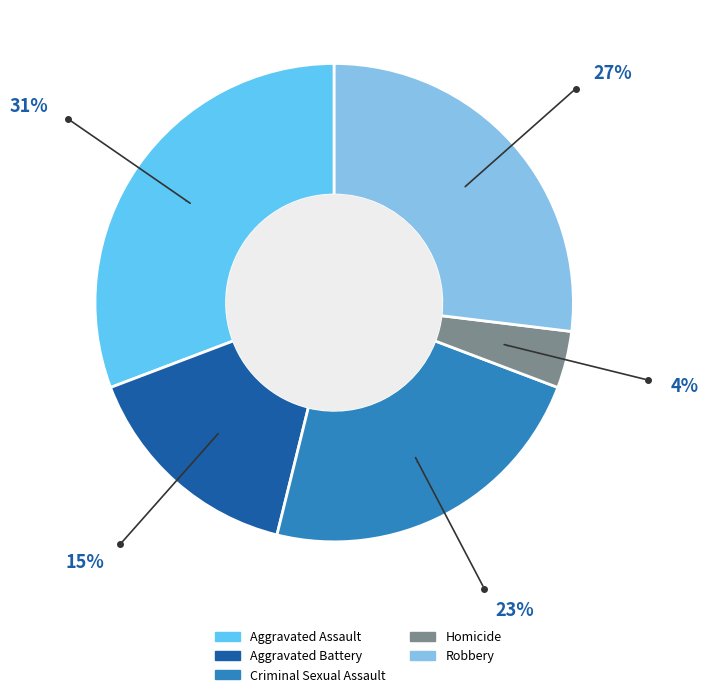

What percentage is the Robbery slice, to the nearest percent?

27%